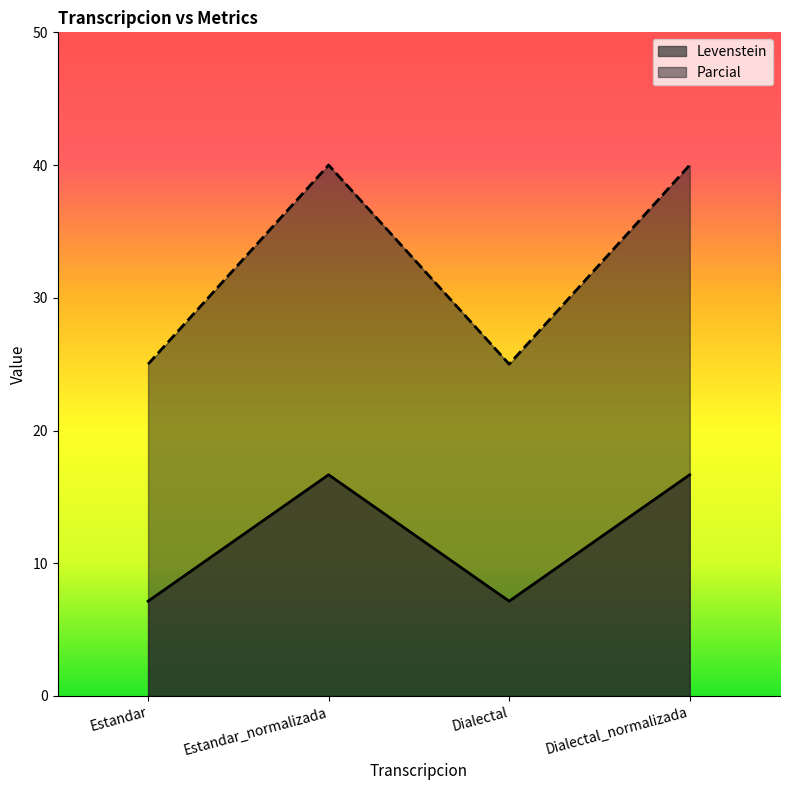

Reading right to left, transcribe all the data shown in this chart.

Levenstein: Dialectal_normalizada=40.0	Dialectal=25.0	Estandar_normalizada=40.0	Estandar=25.0
Parcial: Dialectal_normalizada=16.7	Dialectal=7.1	Estandar_normalizada=16.7	Estandar=7.1